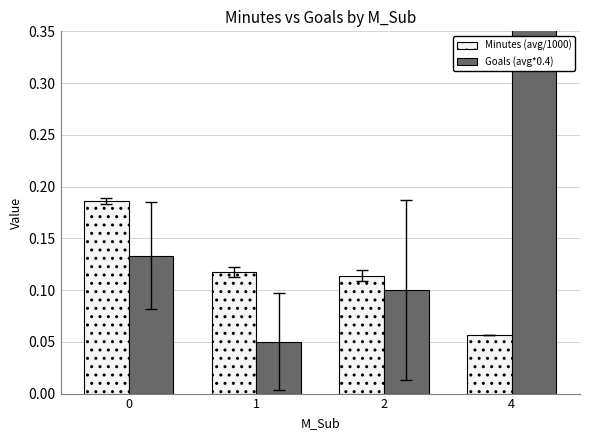

What is the lowest value of the Minutes (avg/1000) series?

0.1